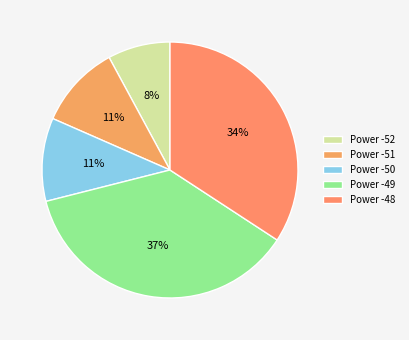

What is the largest slice in the pie chart?

Power -49